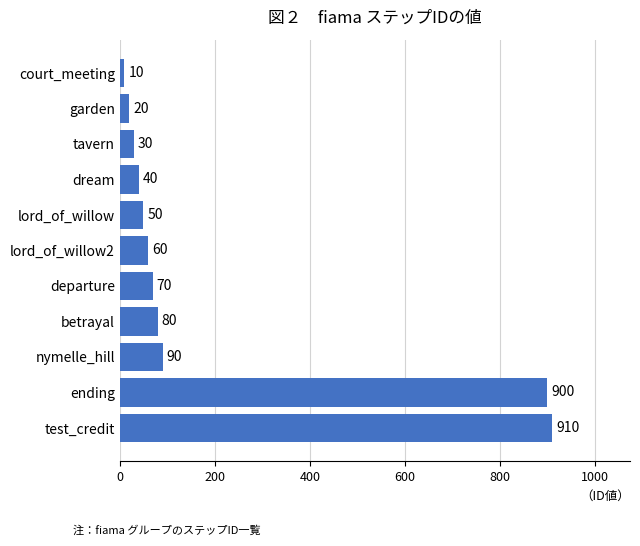

How many bars are there in total?

11